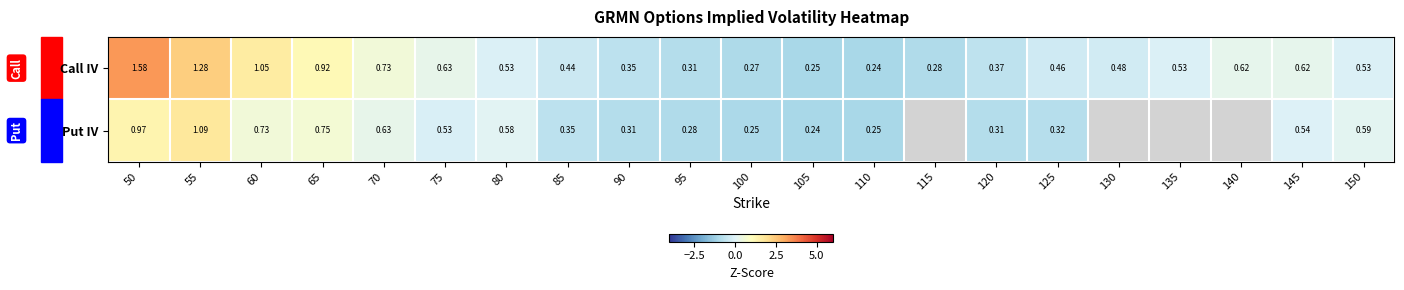

At 100, list the series in order from largest to smallest.

Call IV, Put IV